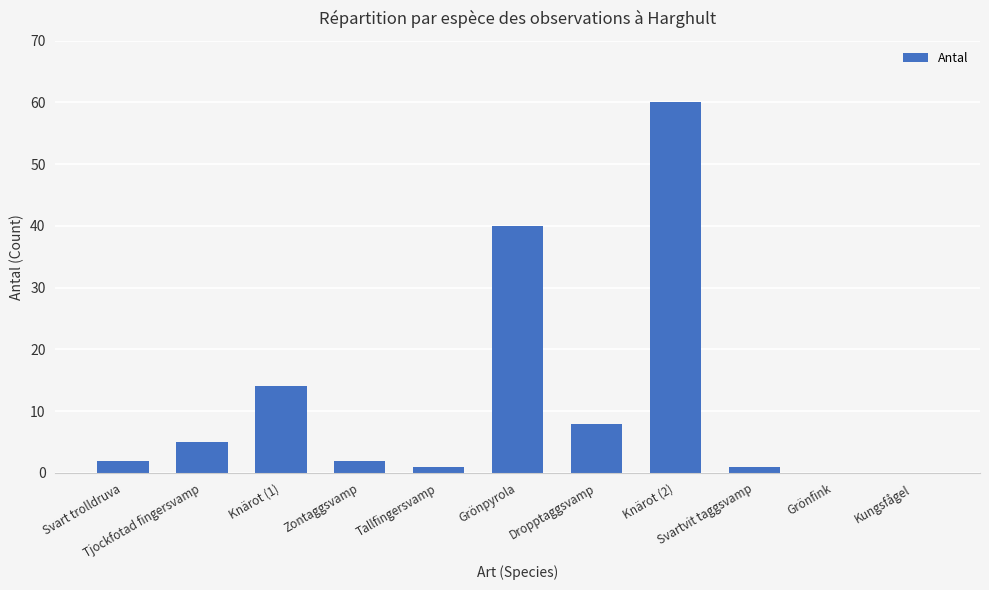

At which label is the value closest to 30?

Grönpyrola